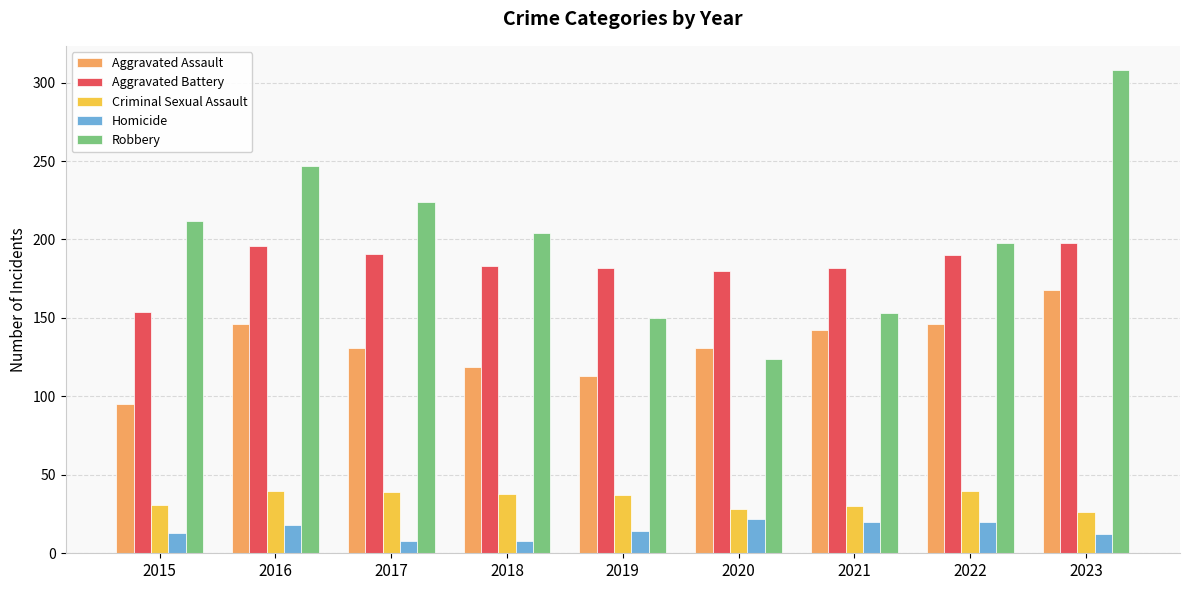

Which series has the largest total across all categories?

Robbery